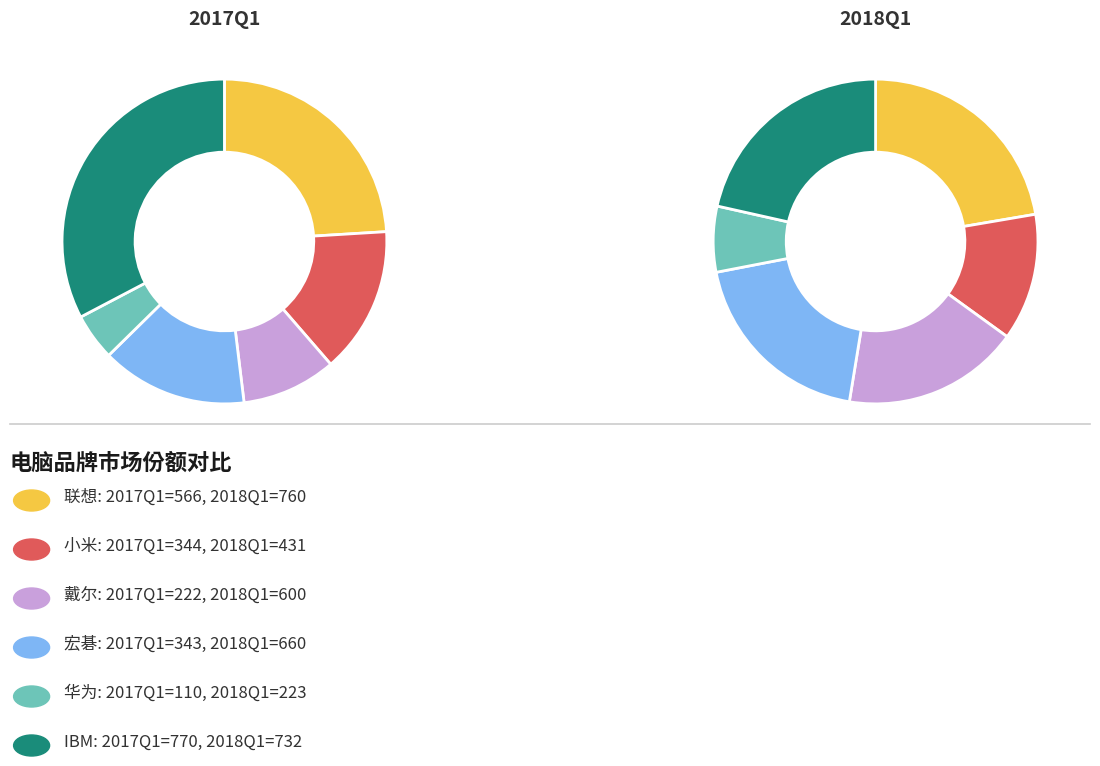

Count the number of slices in the pie.

6